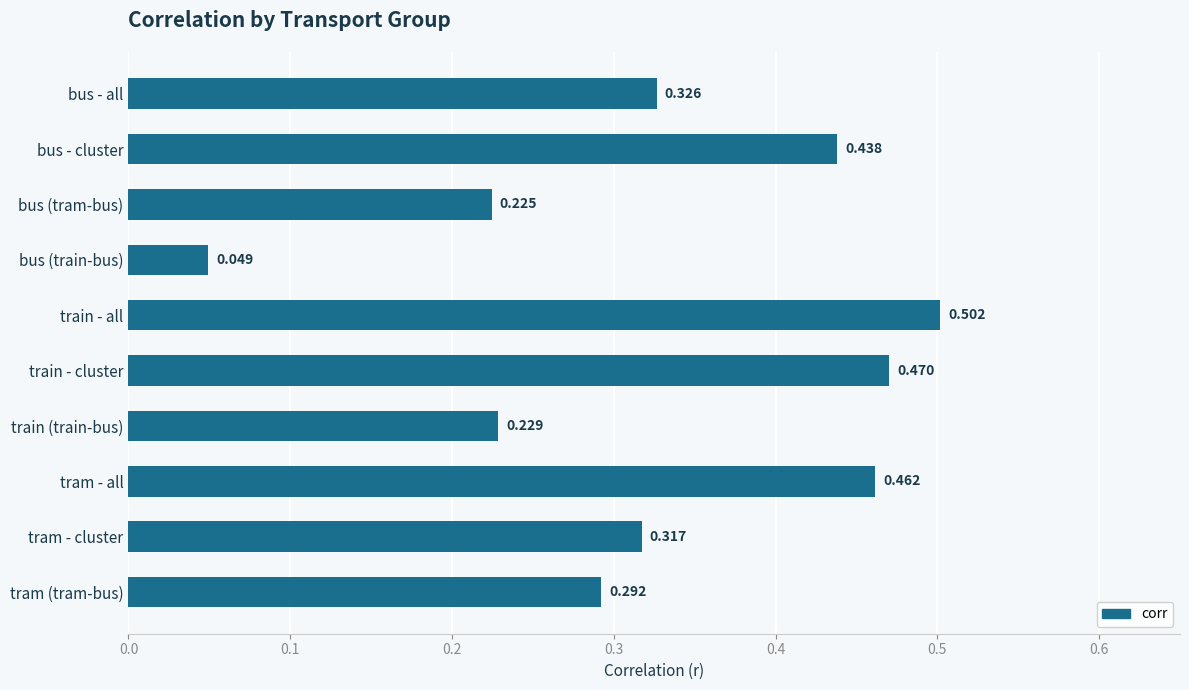

Which category has the lowest value across all series?

bus (train-bus)